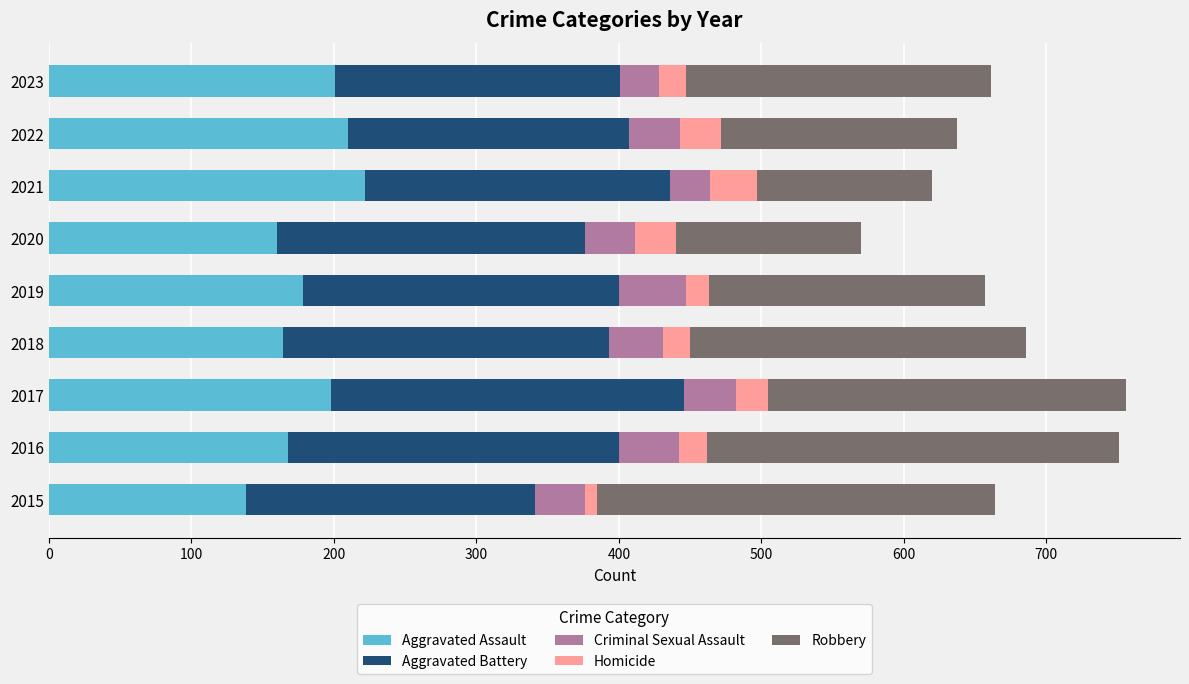

What is the minimum value for Aggravated Assault?

138